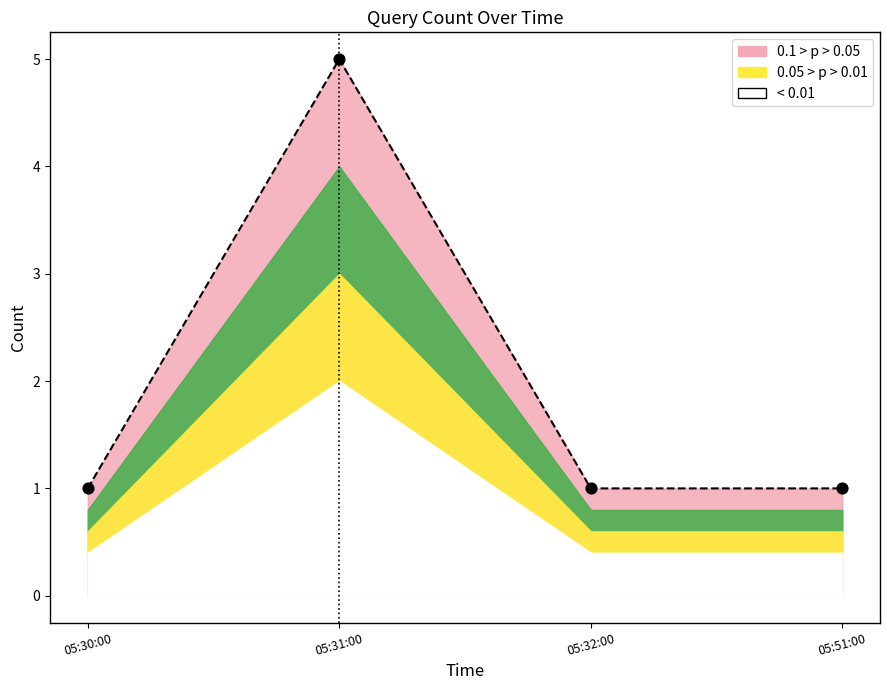

Which has a higher value, 05:32:00 or 05:31:00?

05:31:00